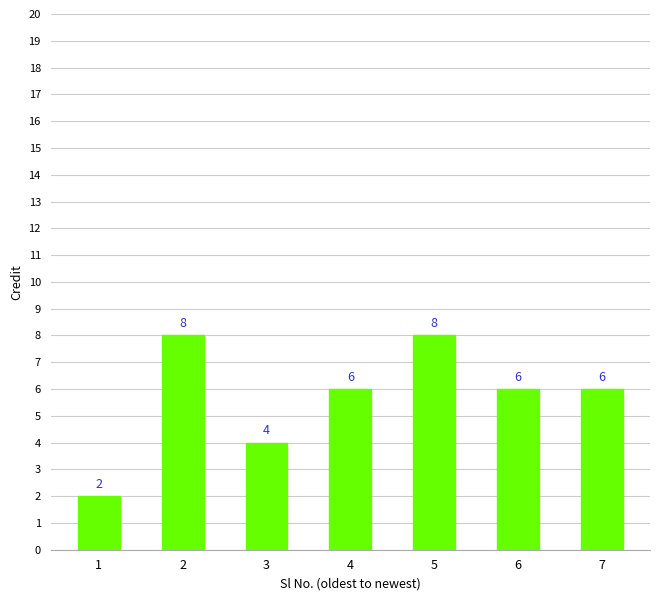

What is the difference between the maximum and minimum values?

6